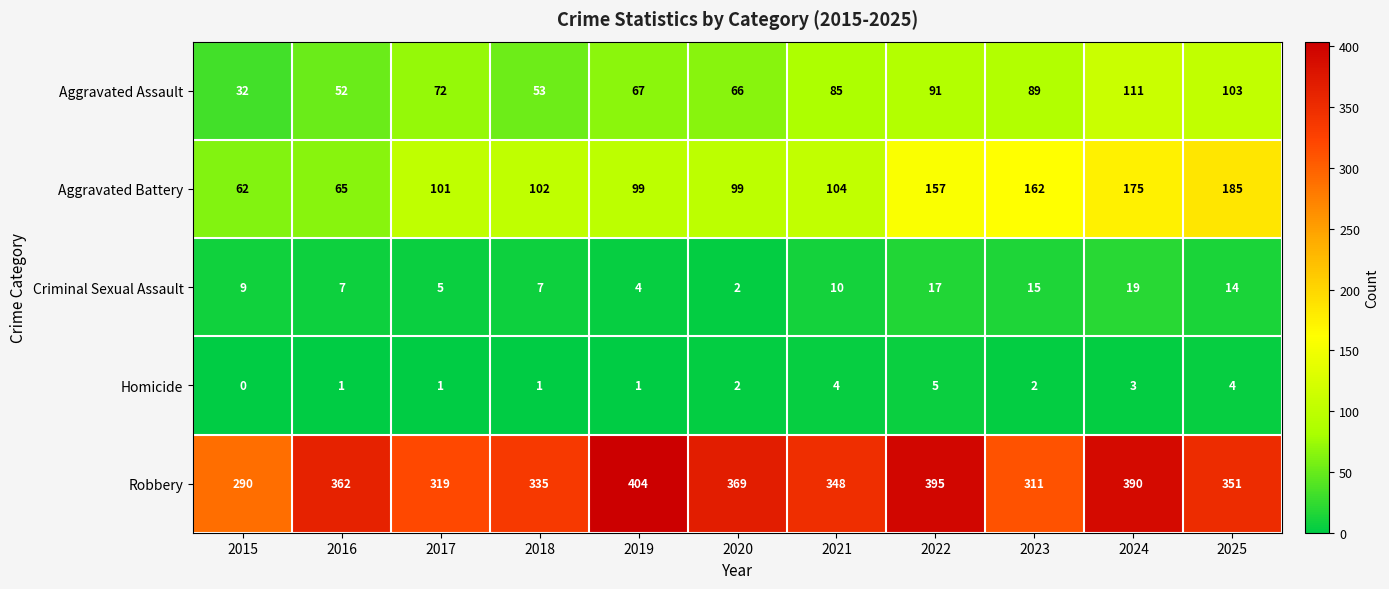

What is the sum of all Robbery values?

3874